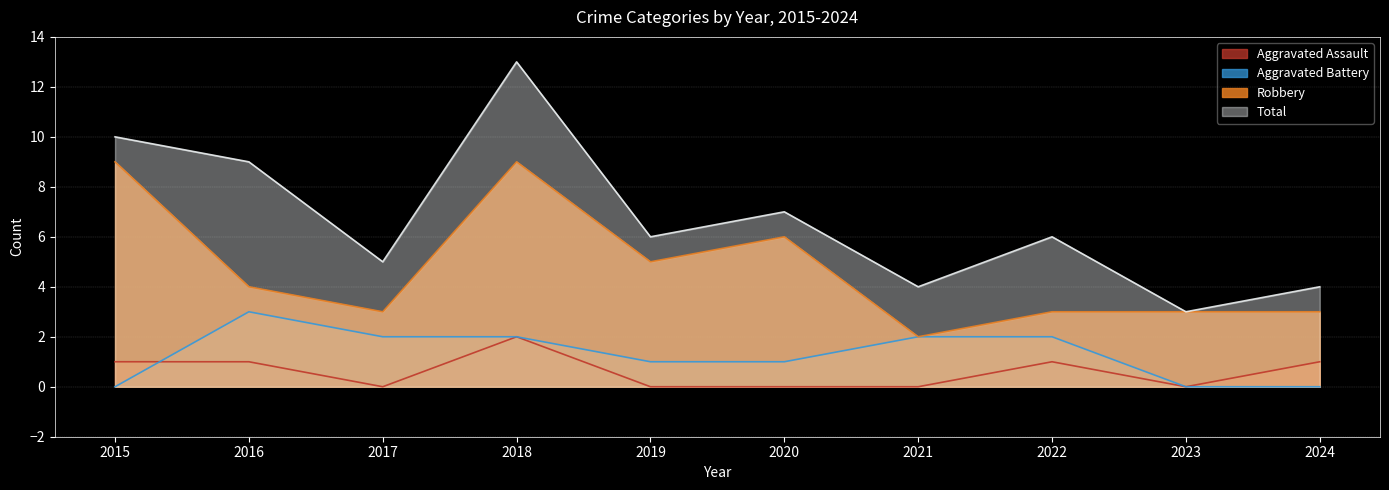

Which series has the largest total across all categories?

Total